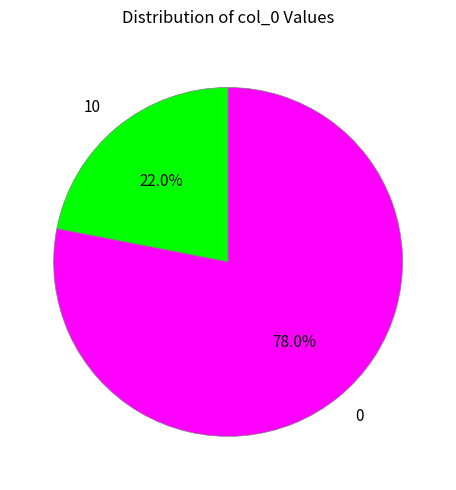

Which category has the smallest portion of the pie?

10